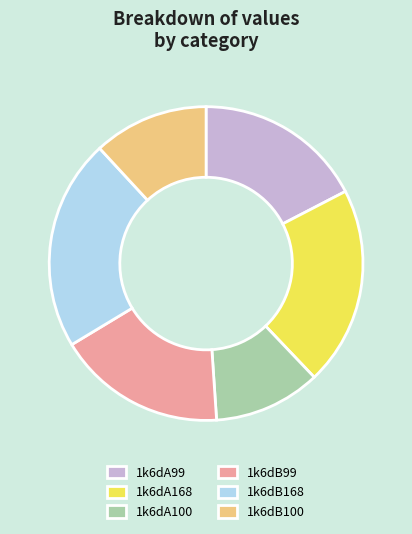

Which slice is the smallest?

1k6dA100